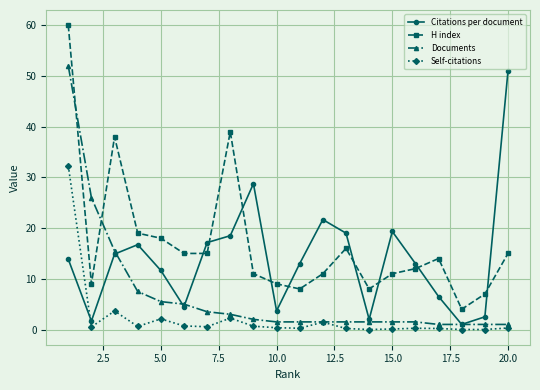

In Citations per document, how many points are higher than both neighbors (excluding endpoints)?

4